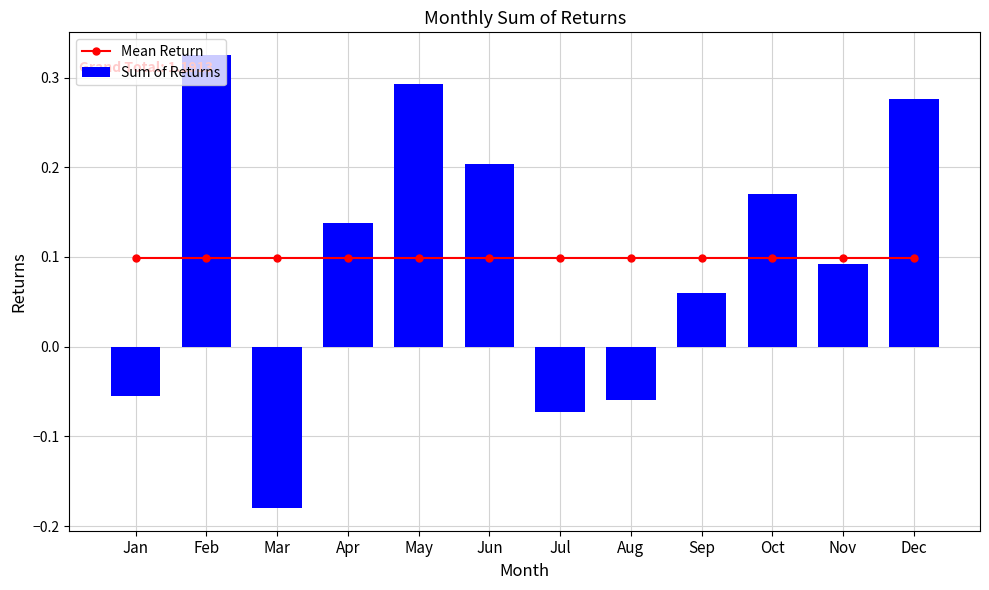

Is the value of Sum of Returns at May greater than the value of Mean Return at Nov?

Yes